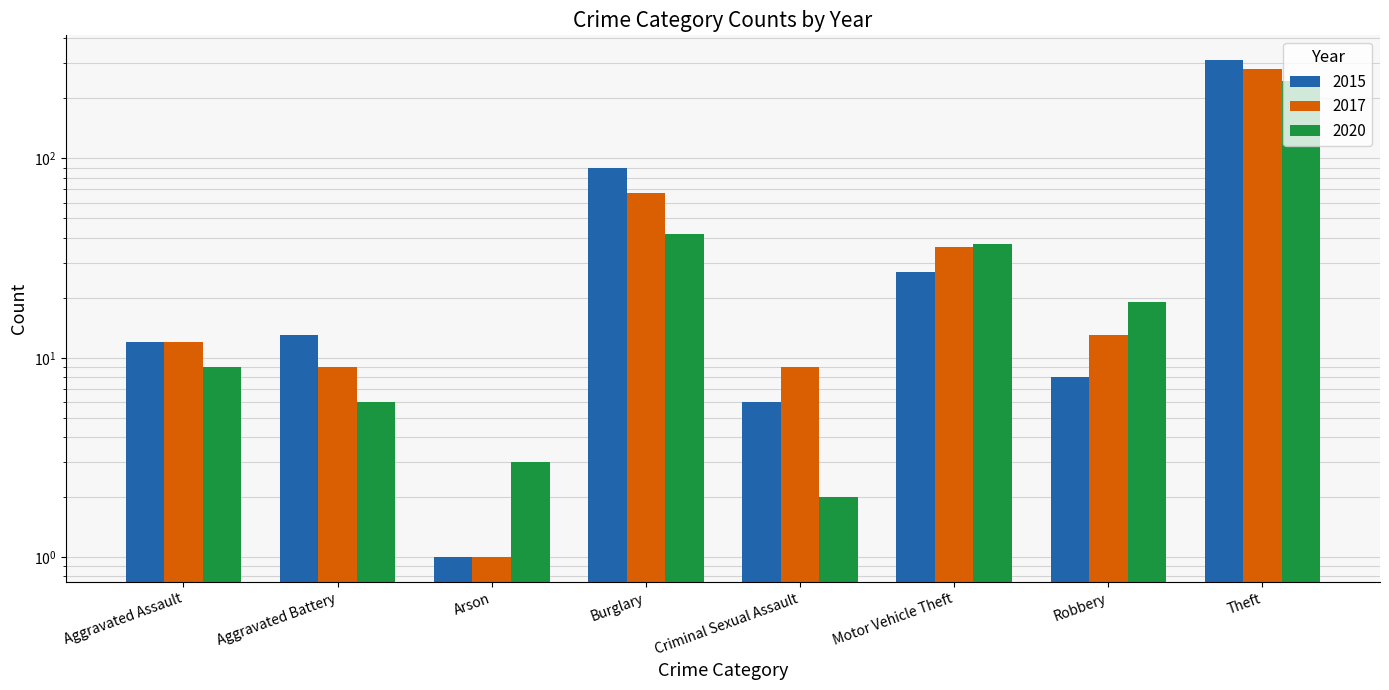

Reading right to left, extract all data points from this chart.

2015: 311	8	27	6	90	1	13	12
2017: 280	13	36	9	67	1	9	12
2020: 245	19	37	2	42	3	6	9